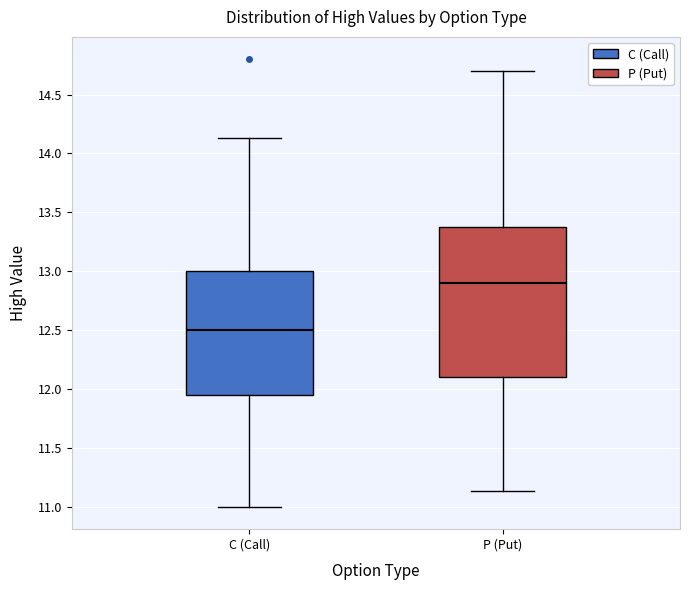

Comparing the boxes themselves (not the whiskers), which one is the tallest?

P (Put)